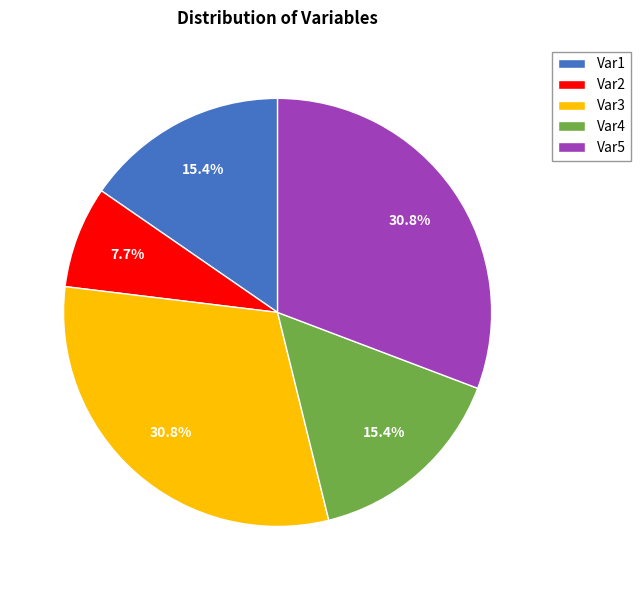

Which category has the smallest portion of the pie?

Var2